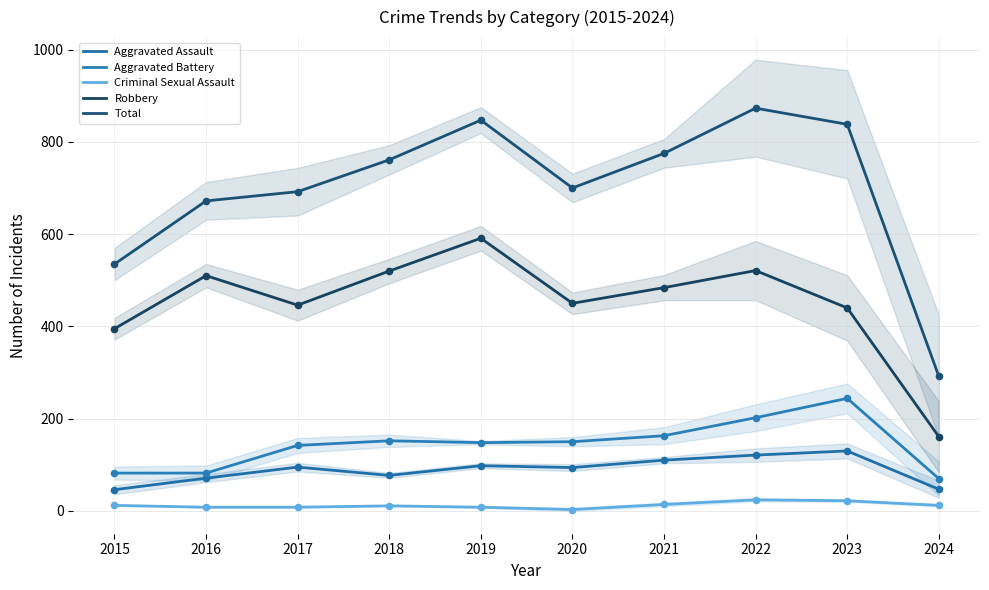

Which series has the largest Y range (max minus min)?

Total